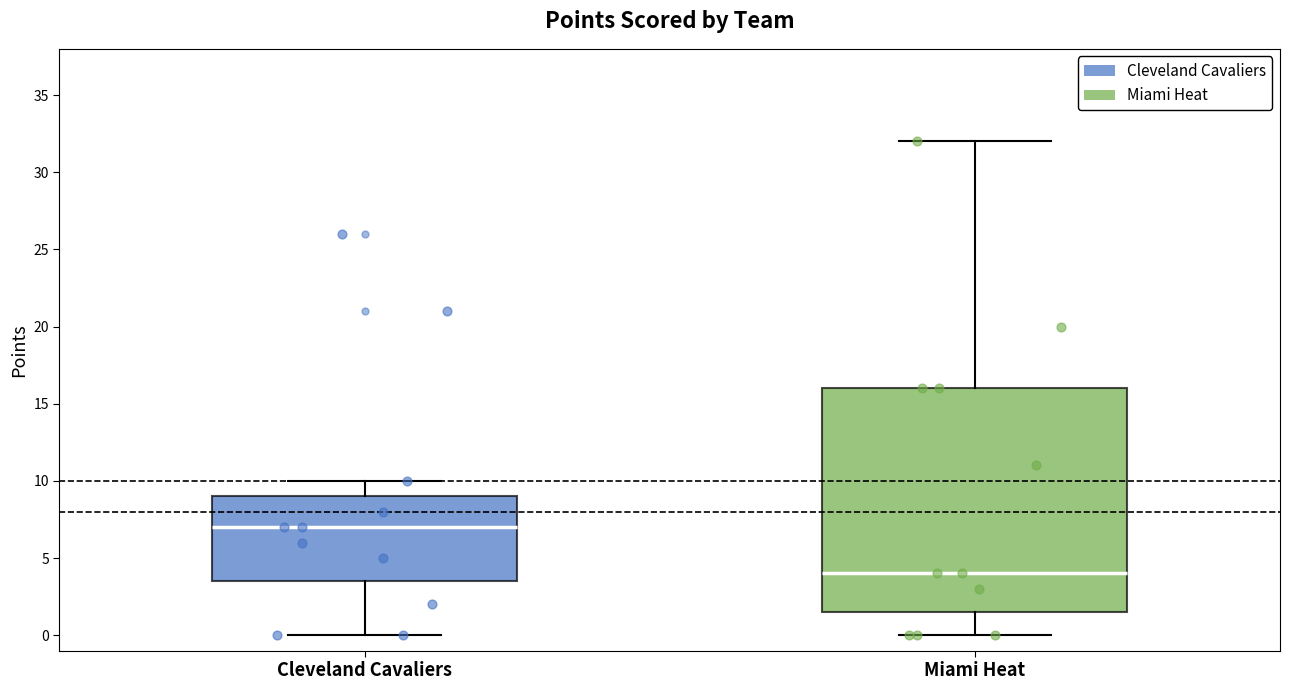

Reading left to right, transcribe this box plot: for each box, give where its median line is, the range the box spans, and where its two whiskers end, as read against the y-axis. The values are not printed on the chart, so give them approximately, as read against the axis.

Cleveland Cavaliers: median 7.0, box 3.5 to 9.0, whiskers 0.0 to 10.0
Miami Heat: median 4.0, box 1.5 to 16.0, whiskers 0.0 to 32.0